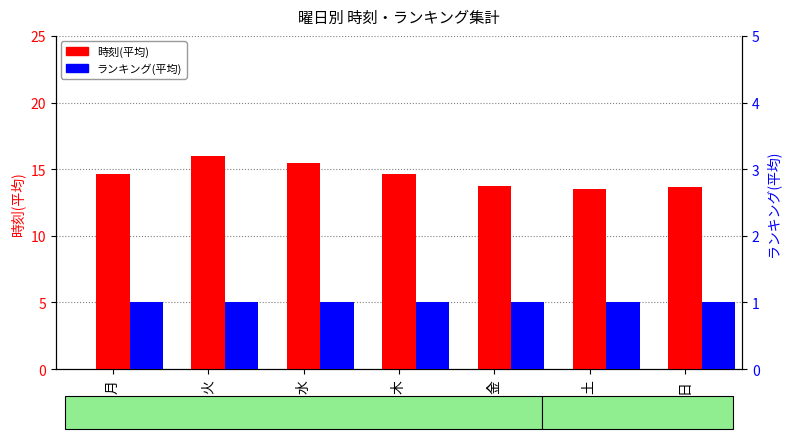

At which label does 時刻(平均) reach its peak?

火